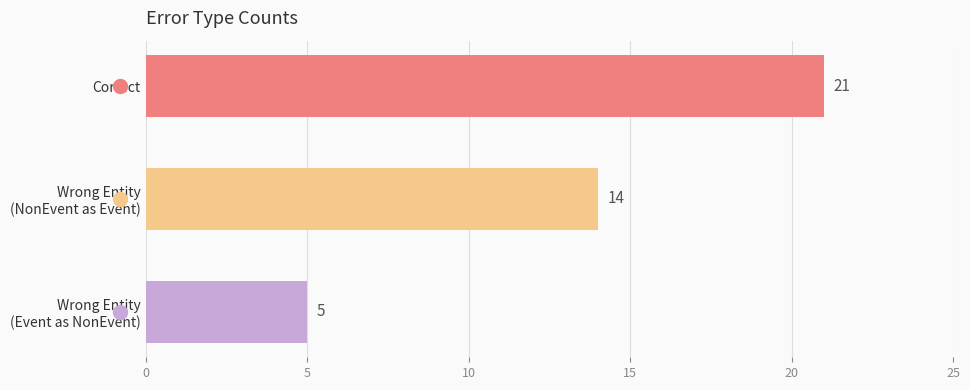

Count the values in the range 5 to 21.

3